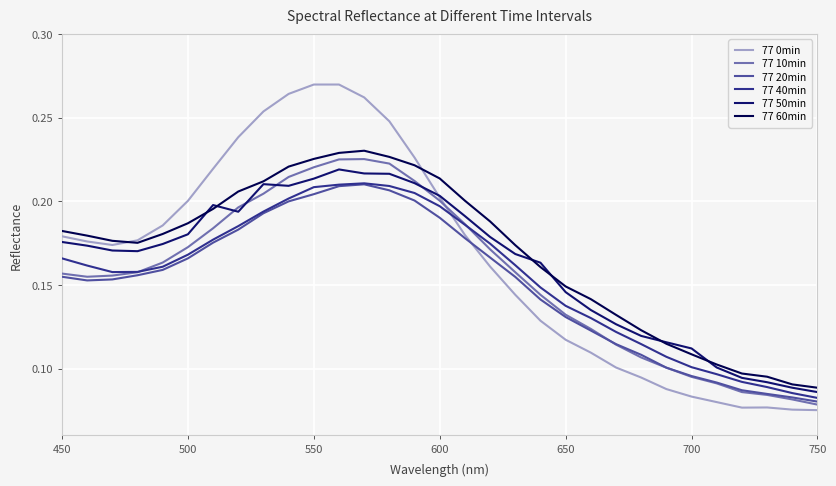

True or false: 77 20min and 77 40min intersect in this chart.

False